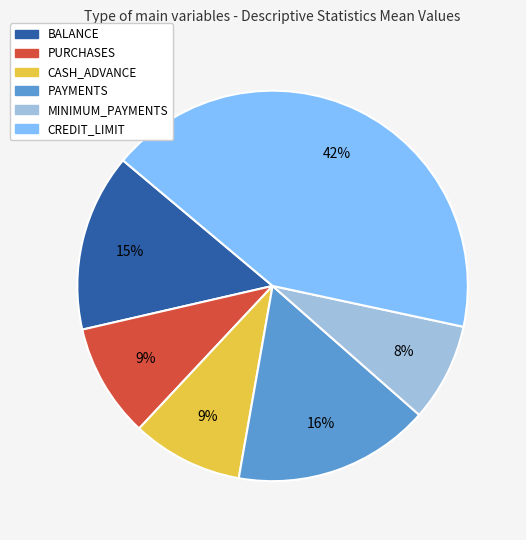

Between MINIMUM_PAYMENTS and PURCHASES, which is larger?

PURCHASES